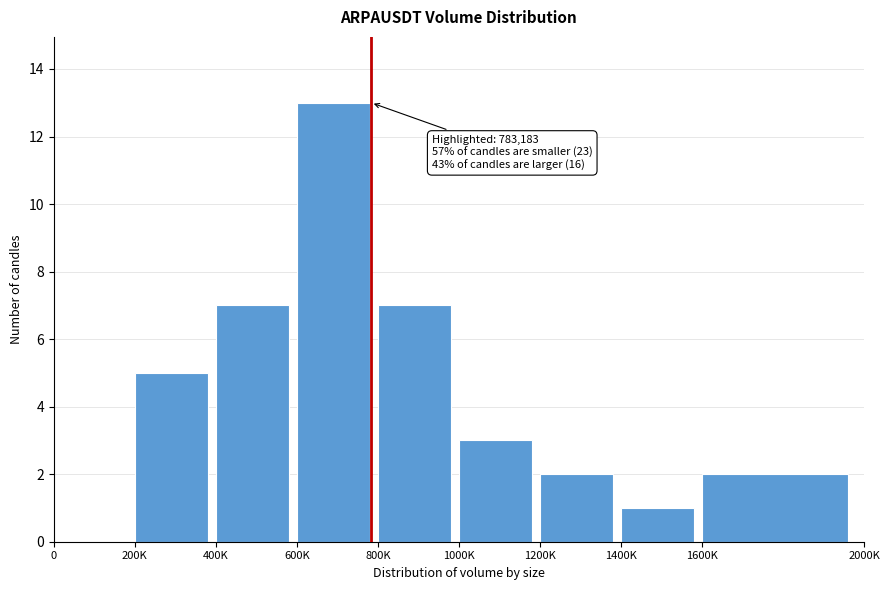

Reading right to left, what are all the values shown in this chart?

1600K=2	1400K=1	1200K=2	1000K=3	800K=7	600K=13	400K=7	200K=5	0=0